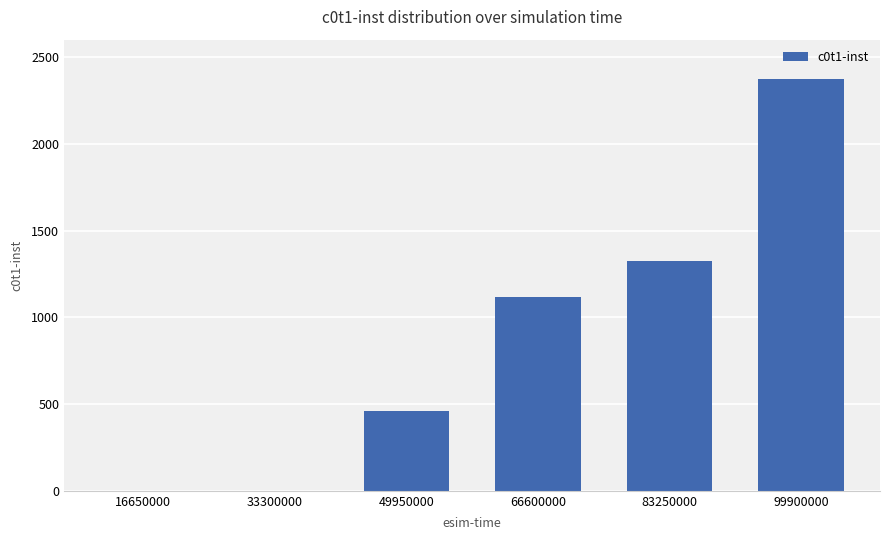

Read the value at 66600000.

1117